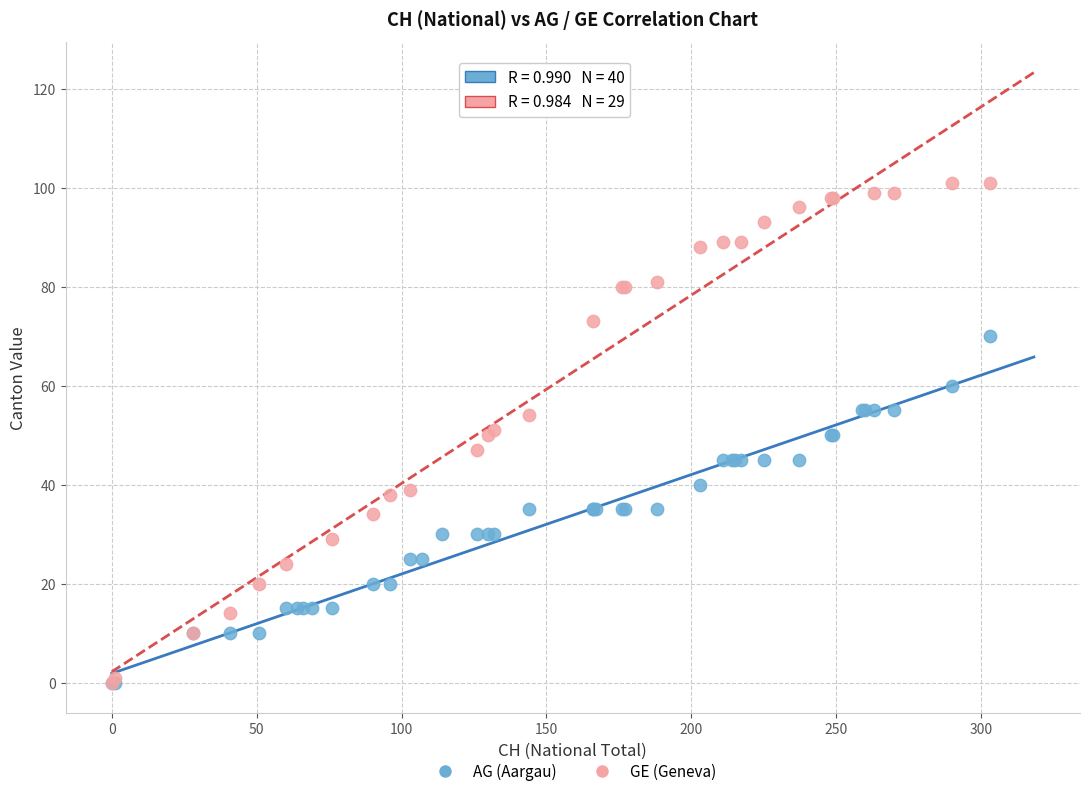

Which series reaches the maximum Y coordinate?

GE (Geneva)